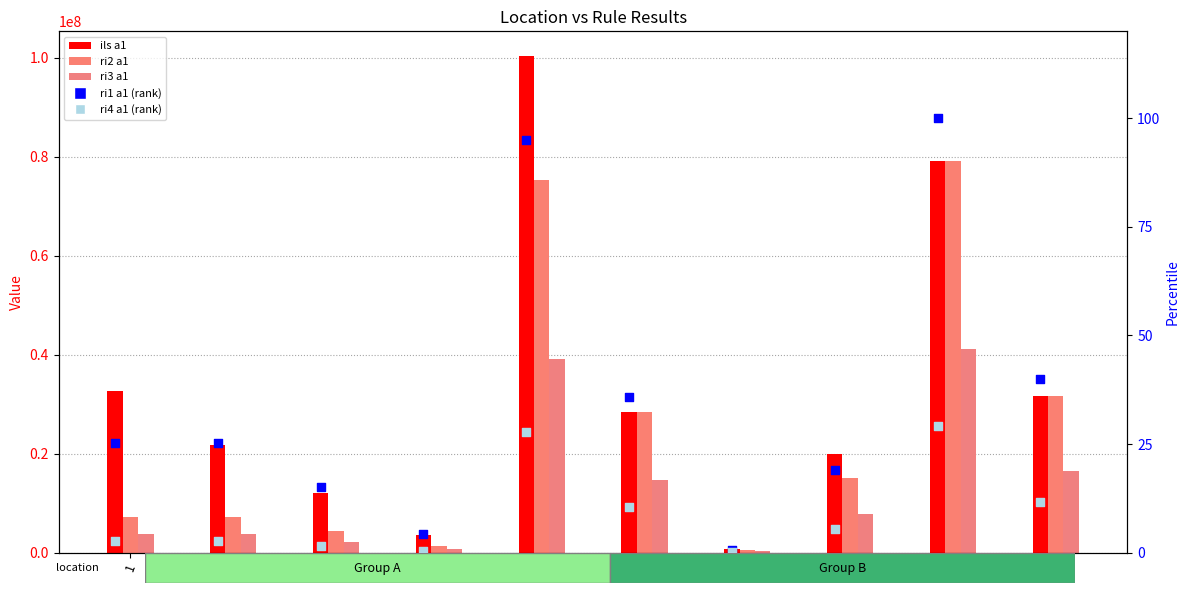

Is the value of ils a1 at 7 greater than the value of ri4 a1 (rank) at 10?

Yes